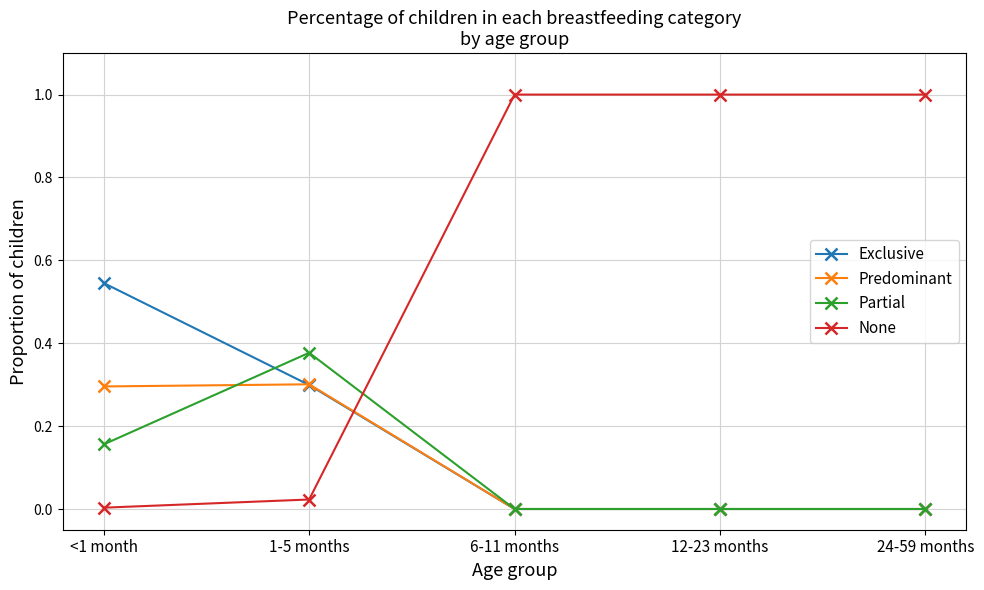

What are all the series names shown in the legend?

Exclusive, Predominant, Partial, None